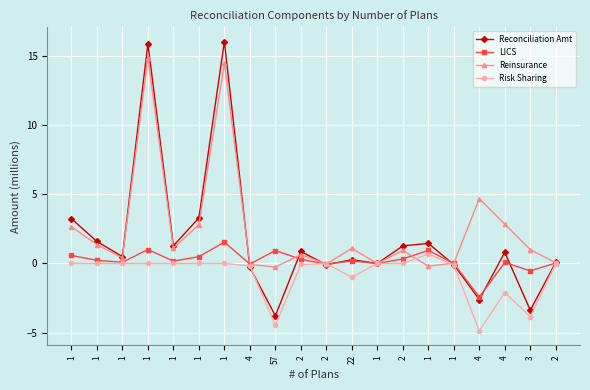

What are all the series names shown in the legend?

Reconciliation Amt, LICS, Reinsurance, Risk Sharing